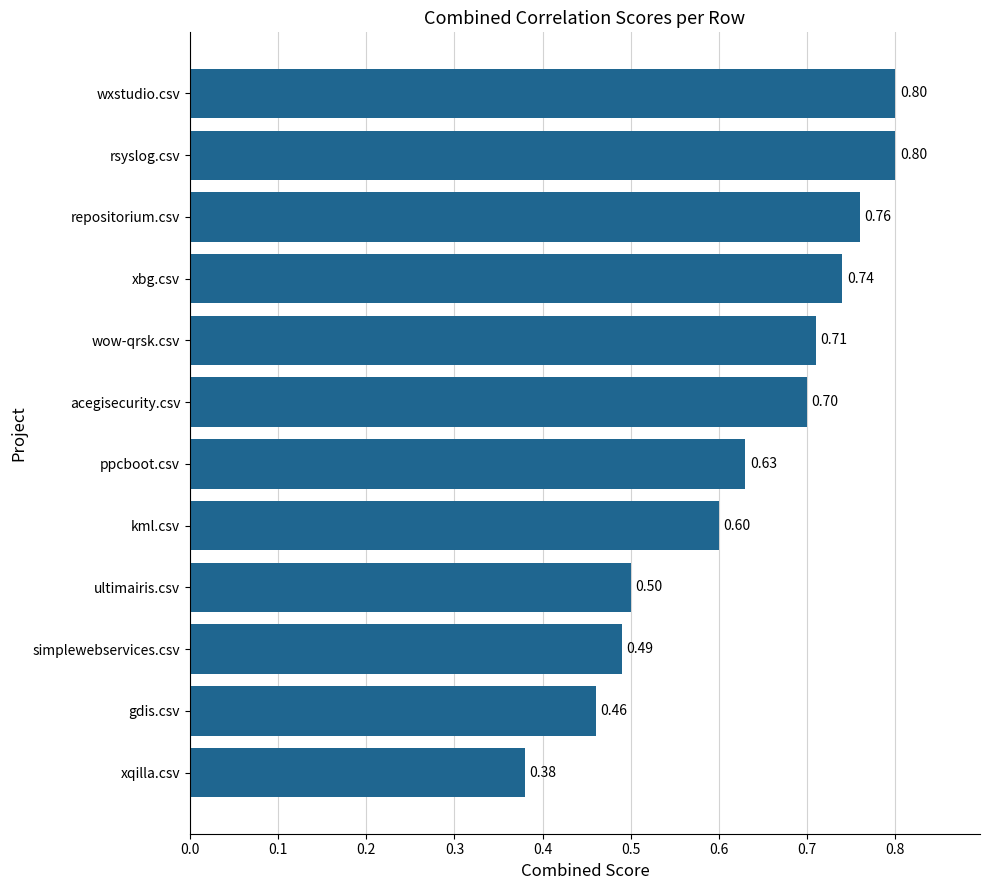

What is the greatest value displayed?

0.8